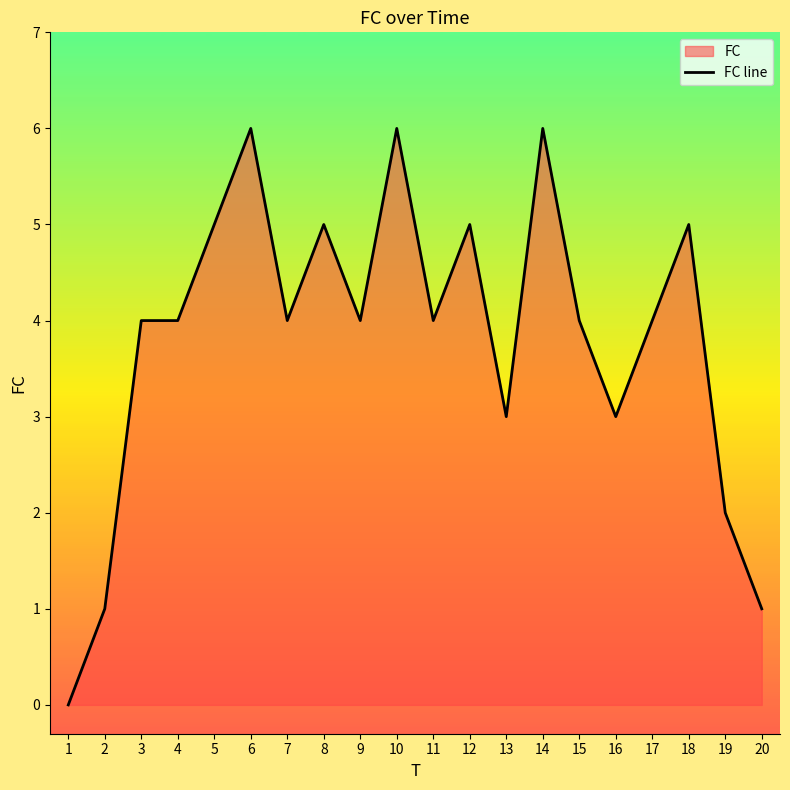

What is the approximate value at 4?

4